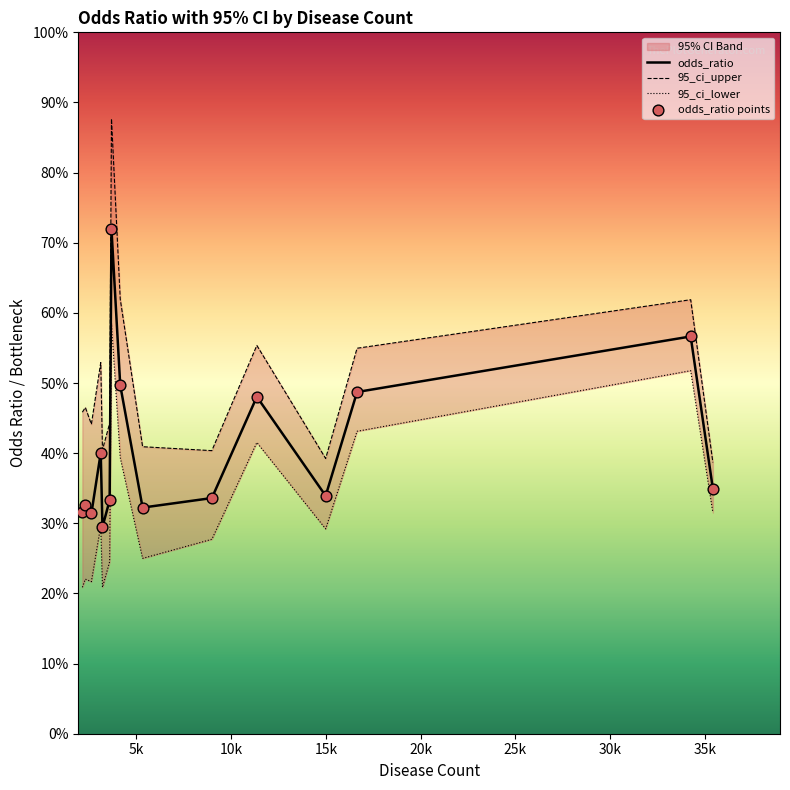

Which series reaches the minimum Y coordinate?

95_ci_lower